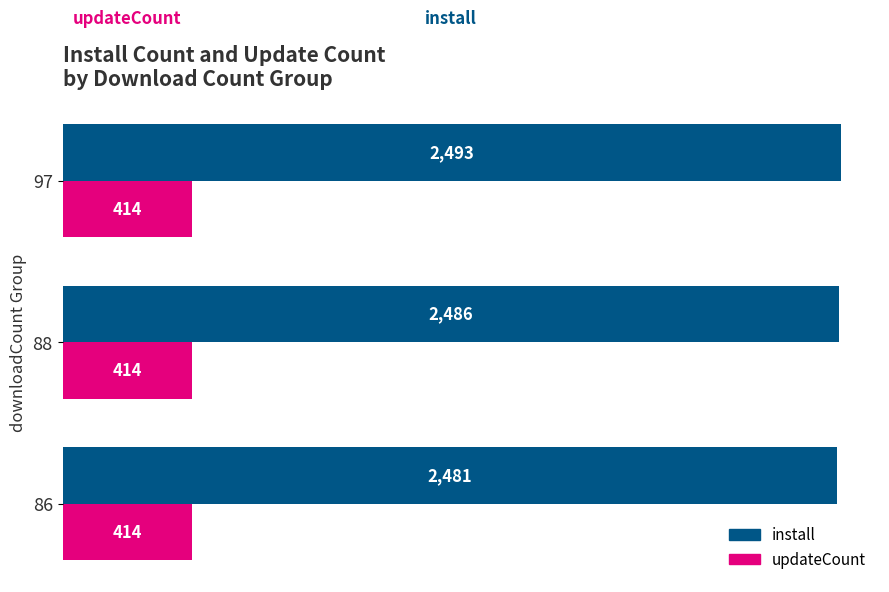

Which series has the largest range (max minus min)?

install